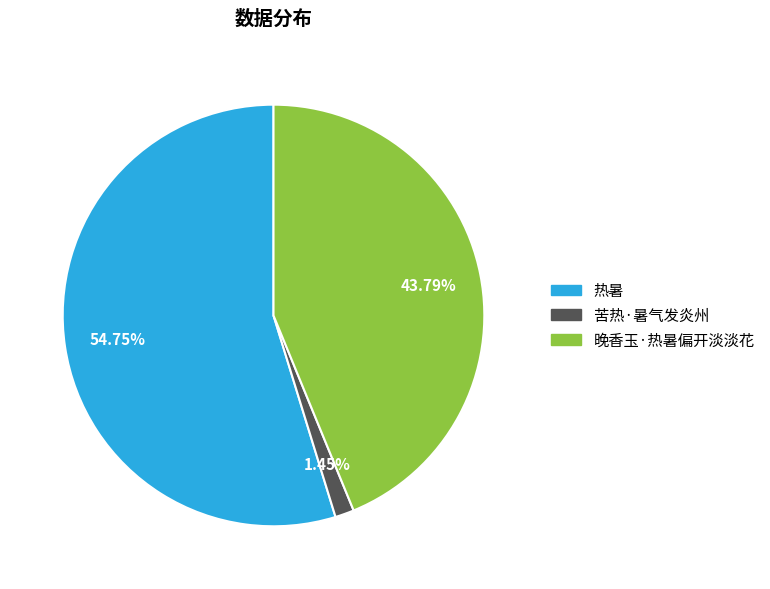

Is the sum of 热暑 and 晚香玉·热暑偏开淡淡花 greater than half?

Yes